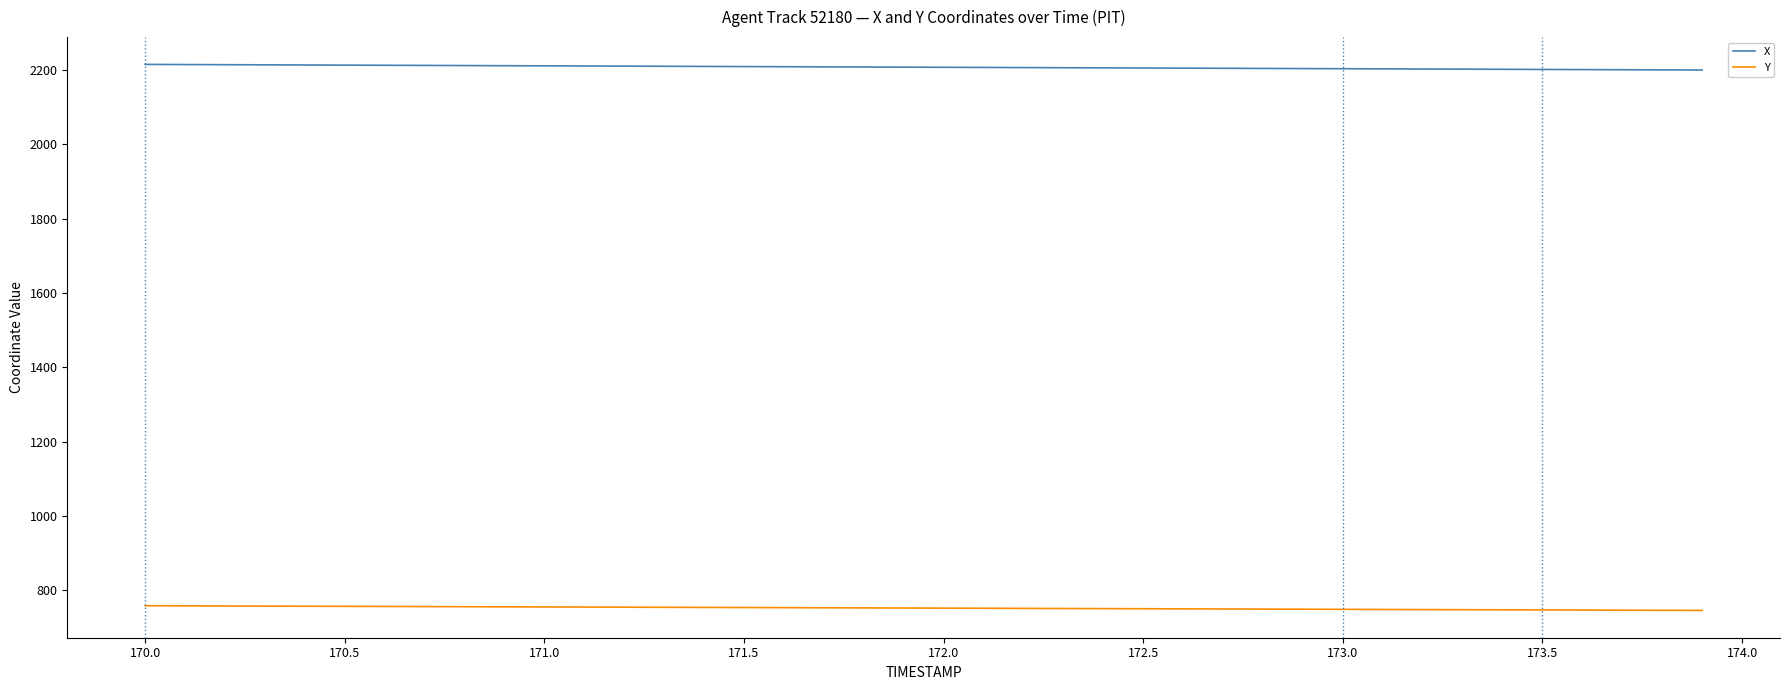

How many distinct data groups are displayed?

2